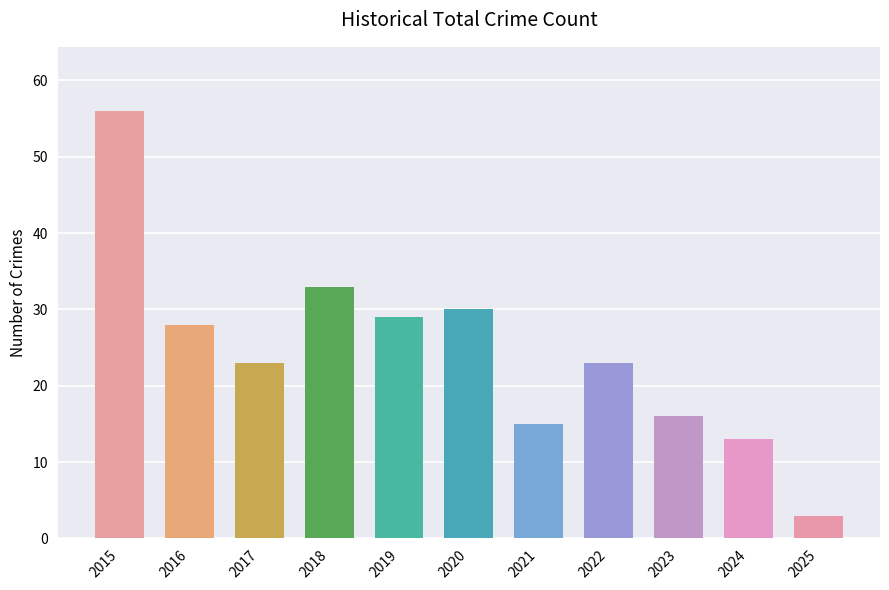

Where does the data first go above 23?

2015